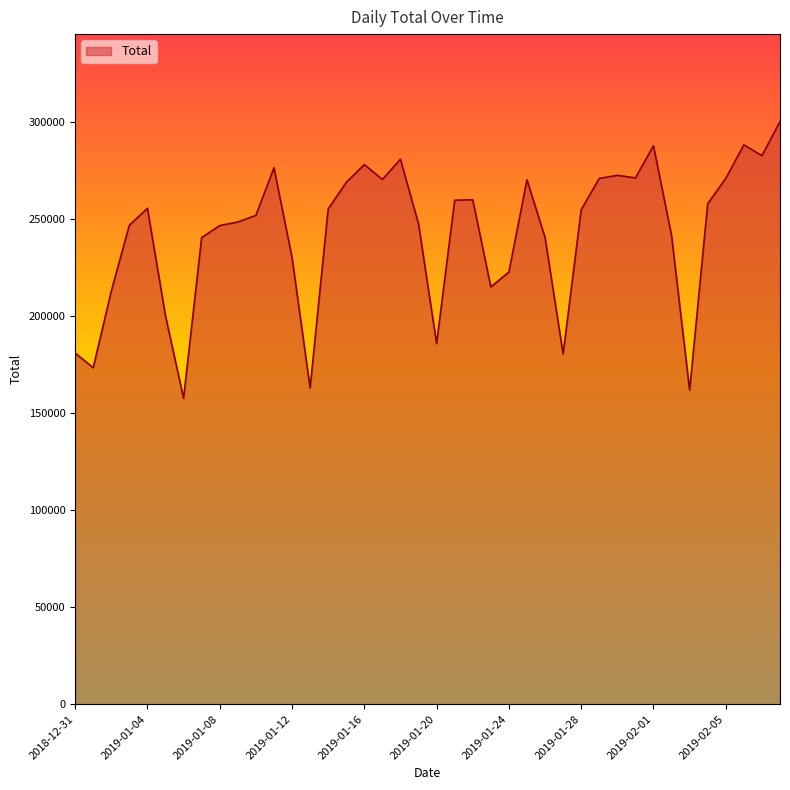

What is the greatest value displayed?

300298